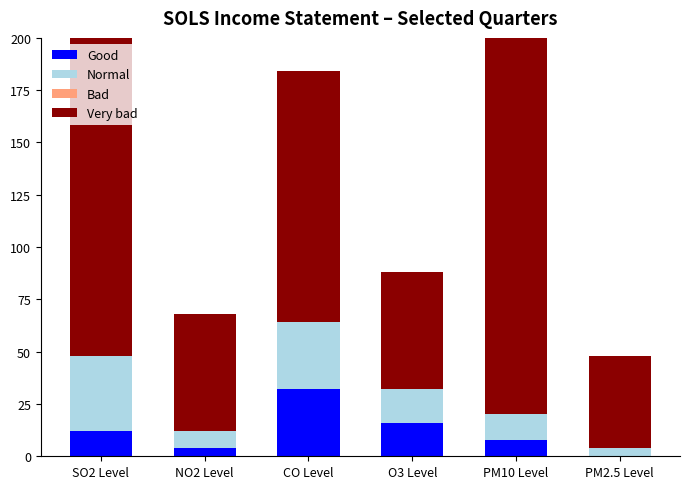

How many groups of bars are there?

6